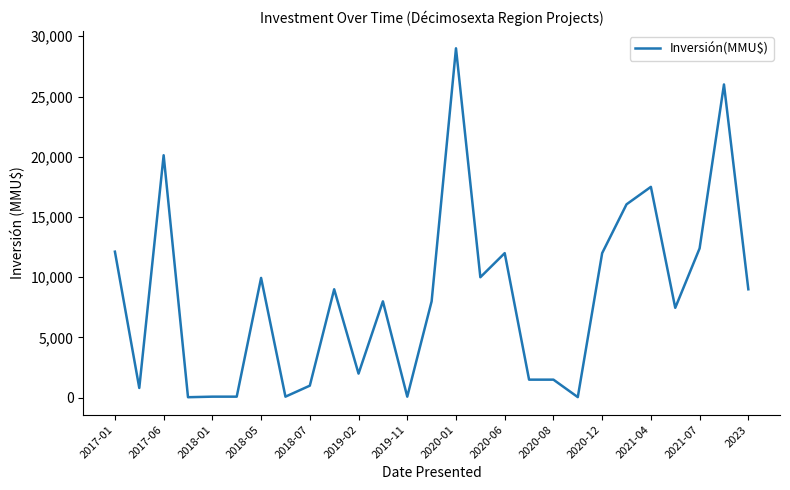

What is the difference between the maximum and minimum values?

28958